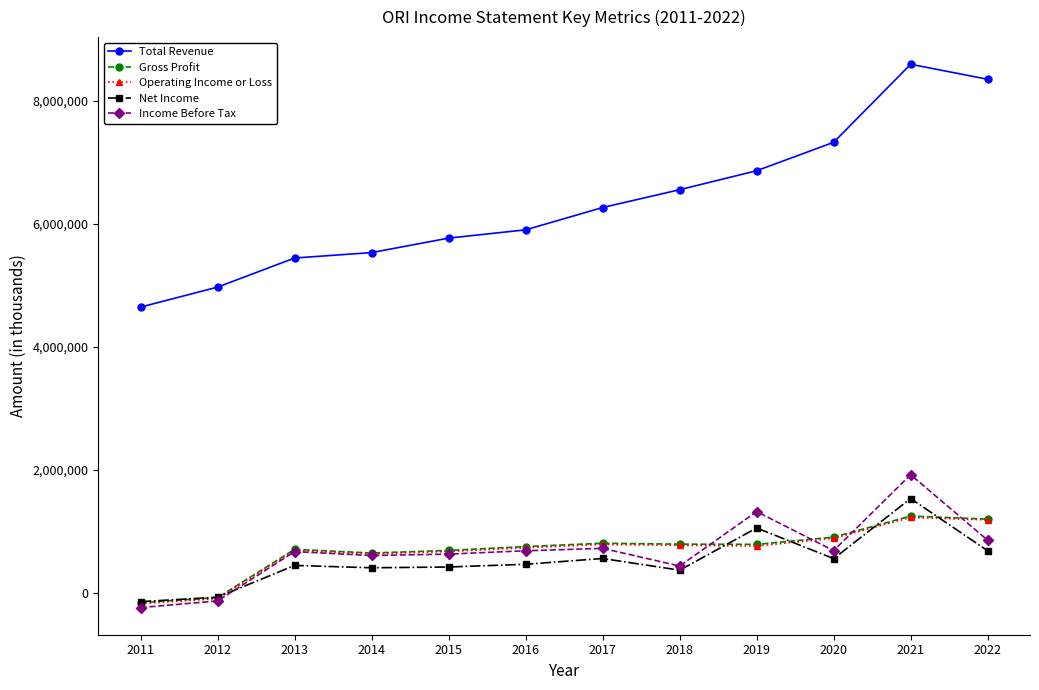

True or false: Operating Income or Loss has a value of 1227200 at 2021.

True